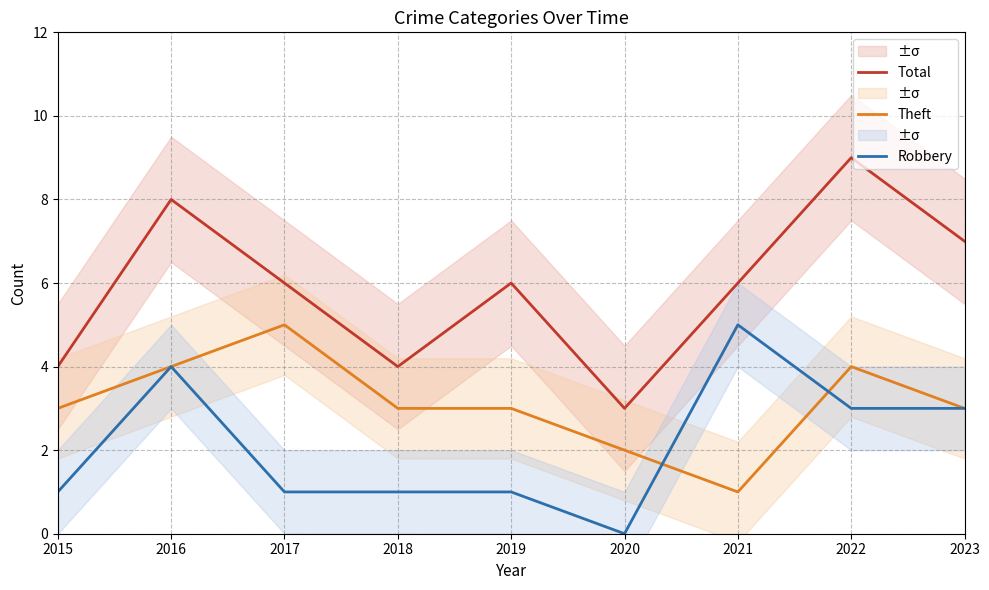

What is the difference between the maximum and minimum values in the Total series?

6